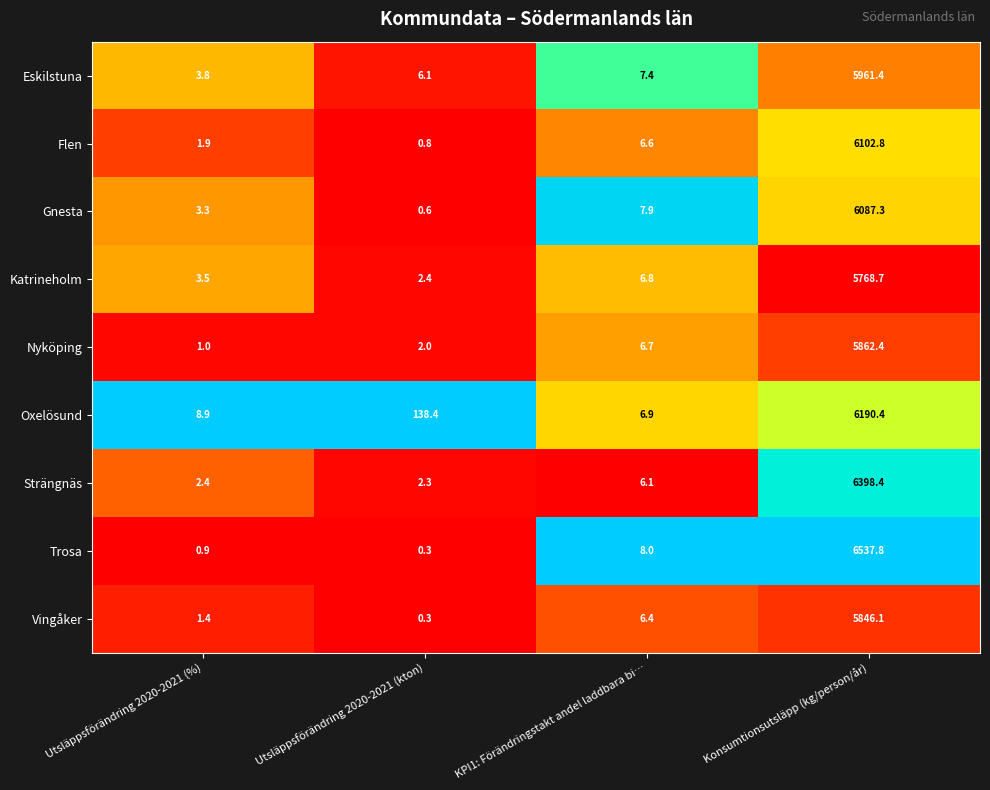

Which category has the lowest value across all series?

Utsläppsförändring 2020-2021 (kton)